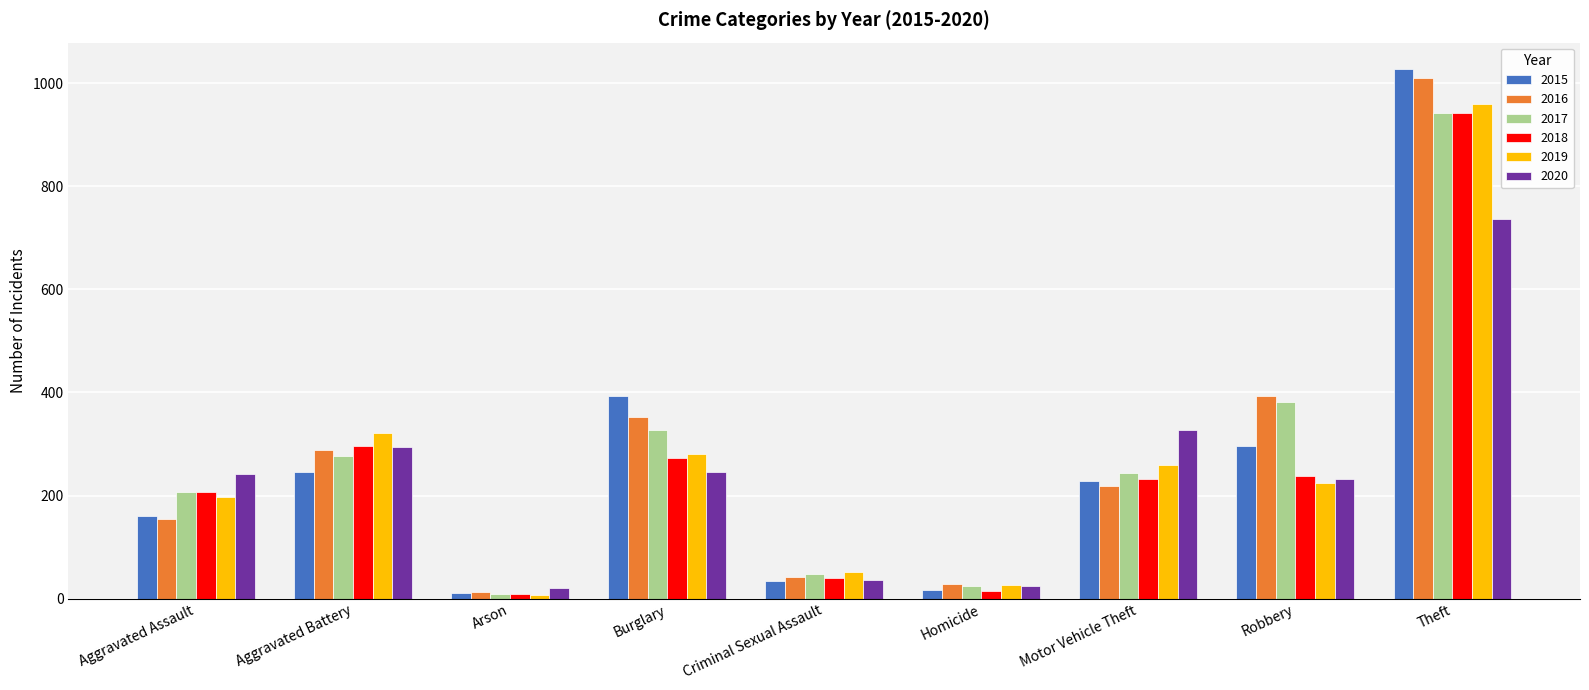

What is the average value of the 2017 series?

273